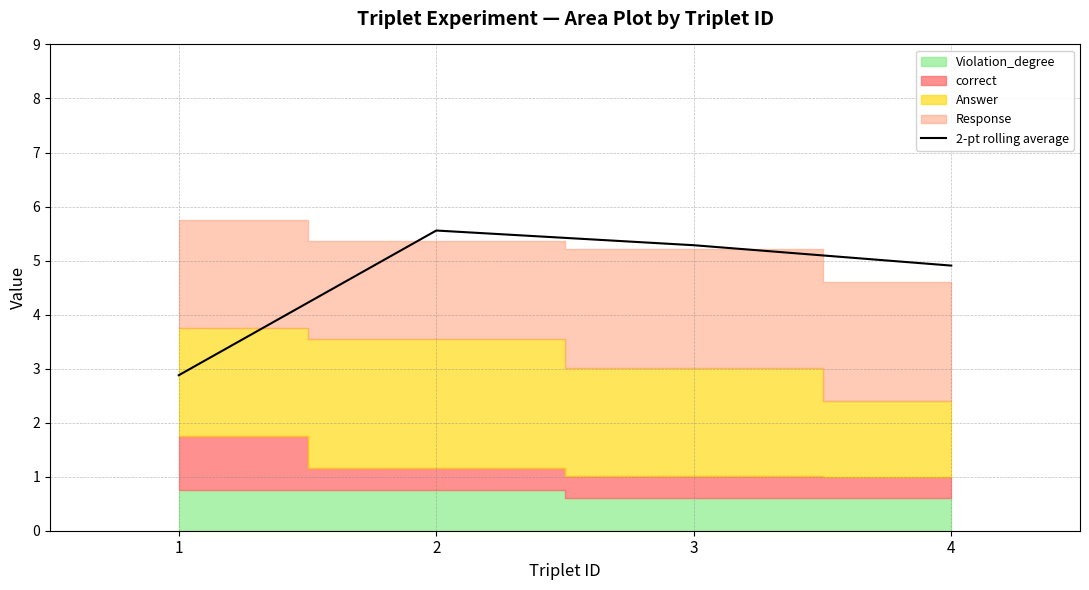

List the labels in order of value, largest first.

2, 3, 4, 1